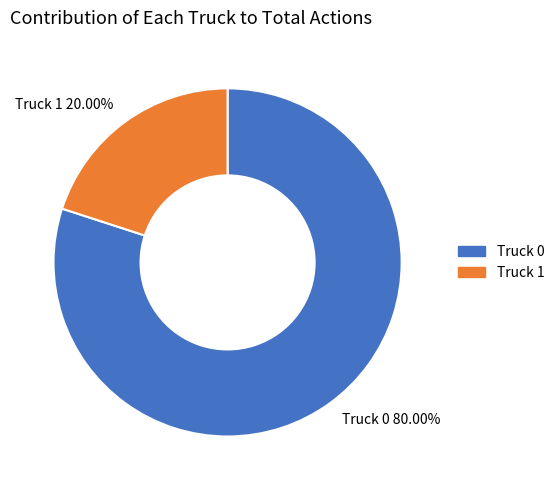

To the nearest percent, what is the difference between the largest and smallest slice percentages?

60%